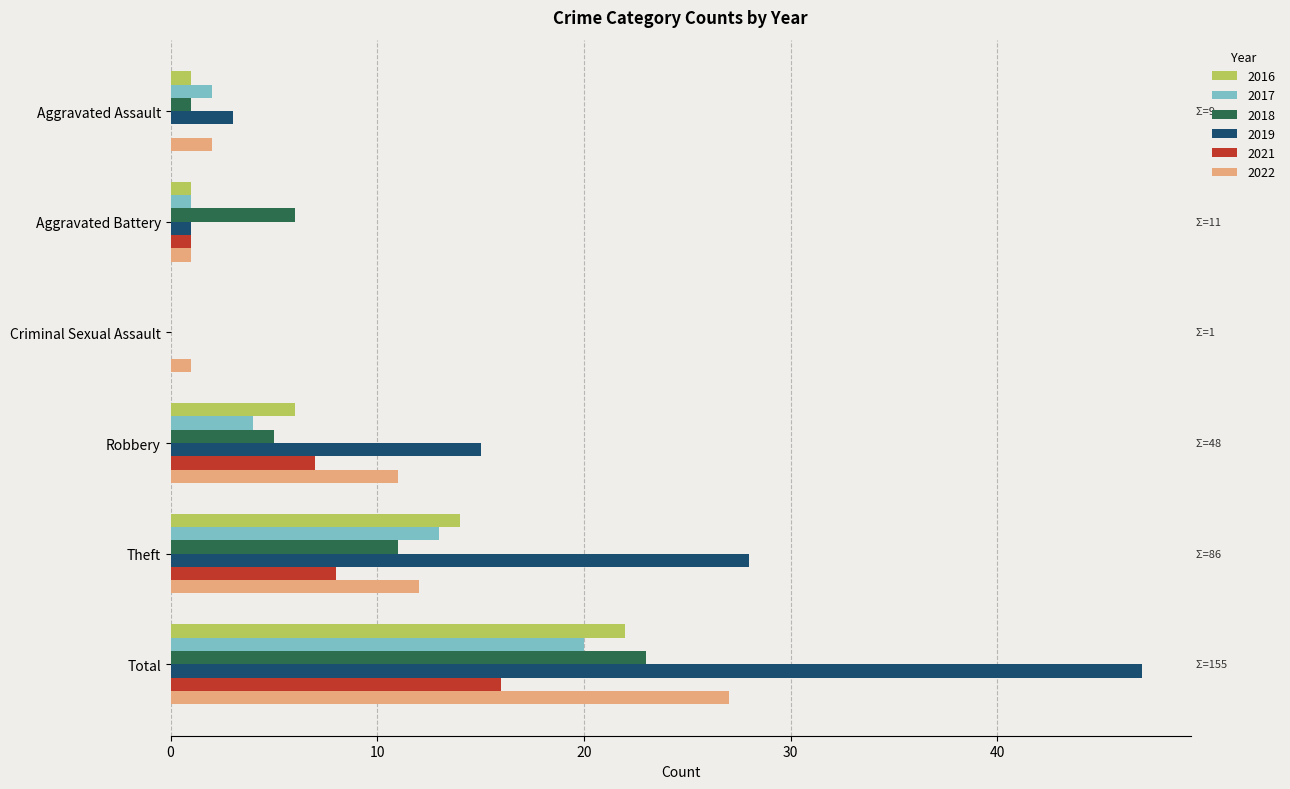

Which series changed the most between Theft and Total?

2019